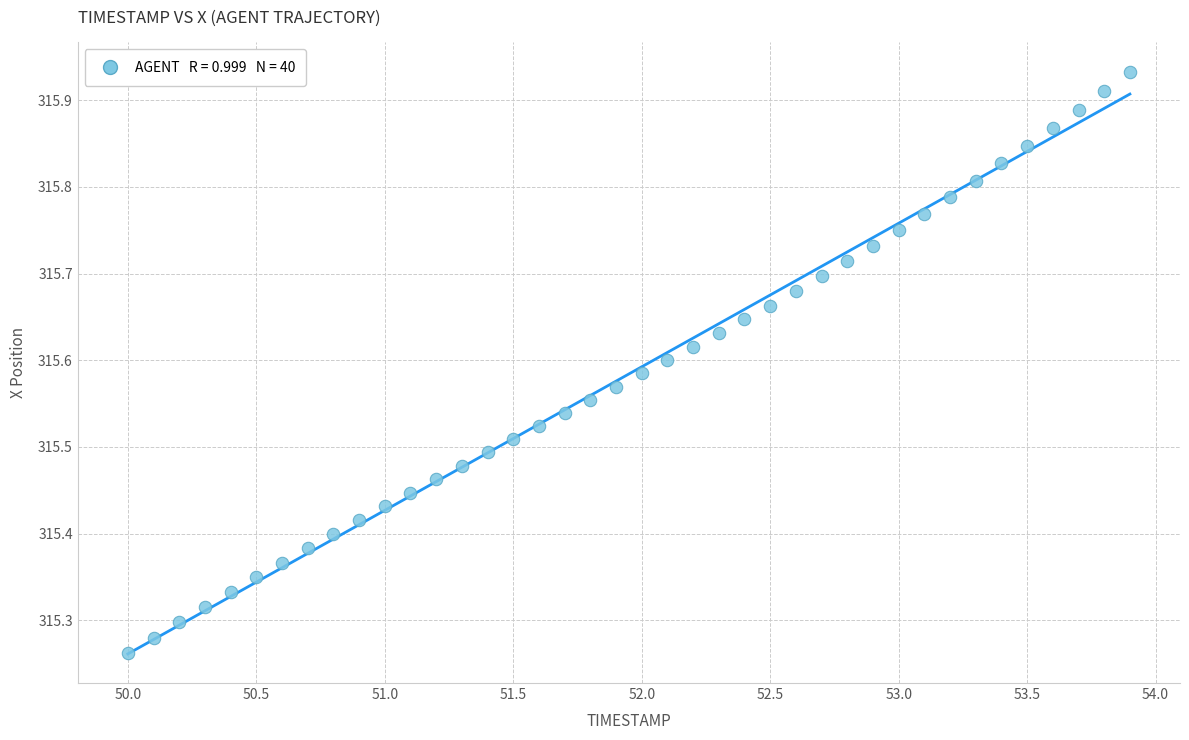

What is the range of X values (max minus min)?

3.9